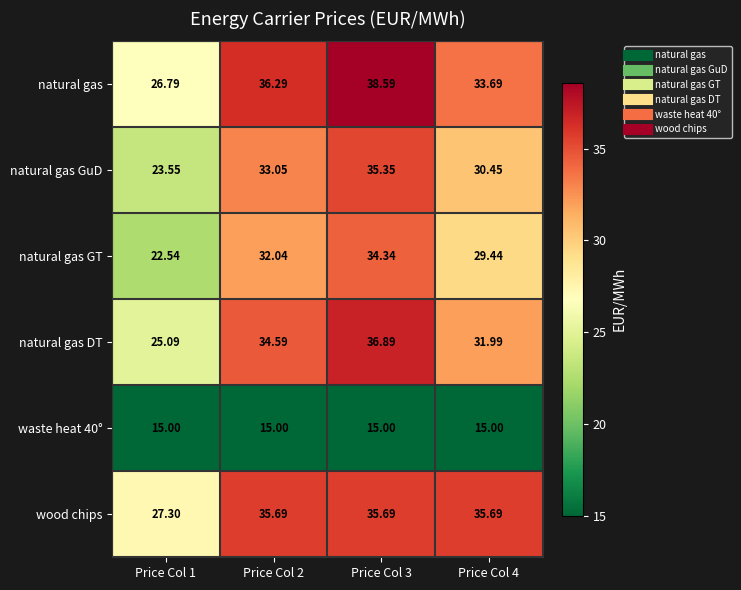

Is the value of natural gas GuD at Price Col 3 greater than the value of natural gas at Price Col 2?

No